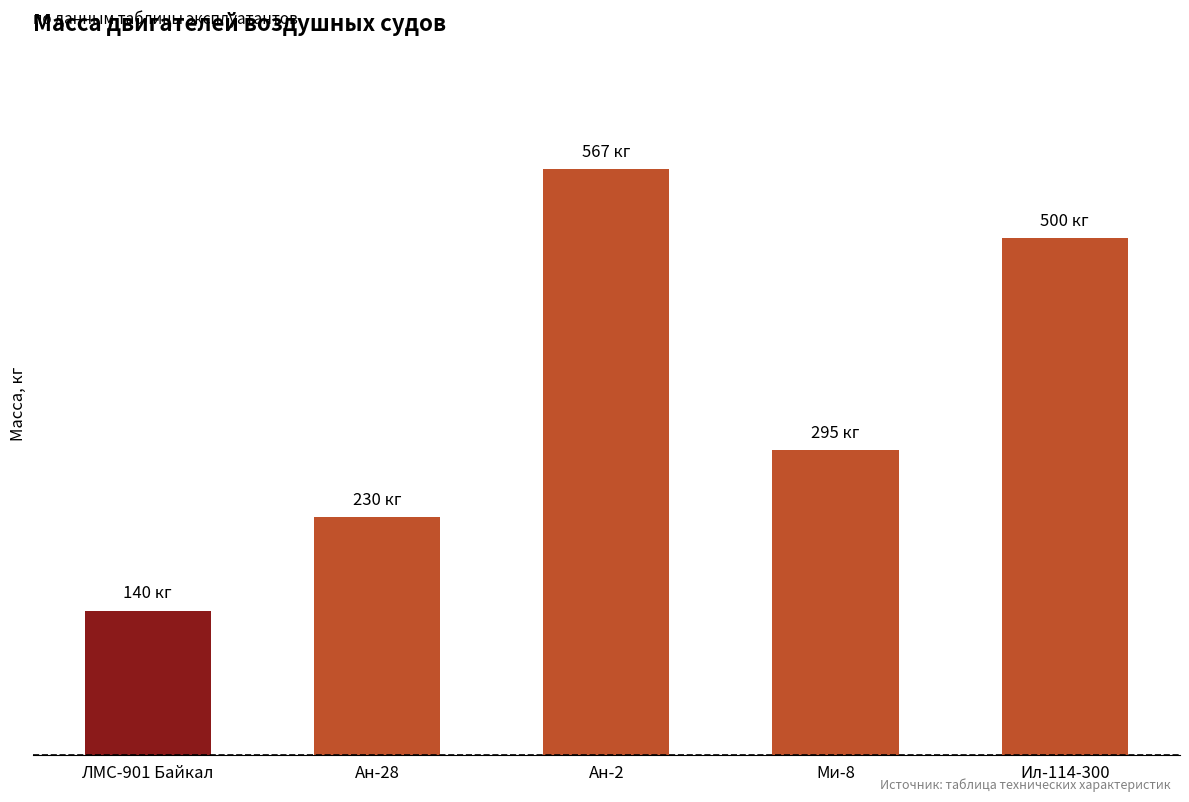

What is the label of the 5th bar from the right?

ЛМС-901 Байкал